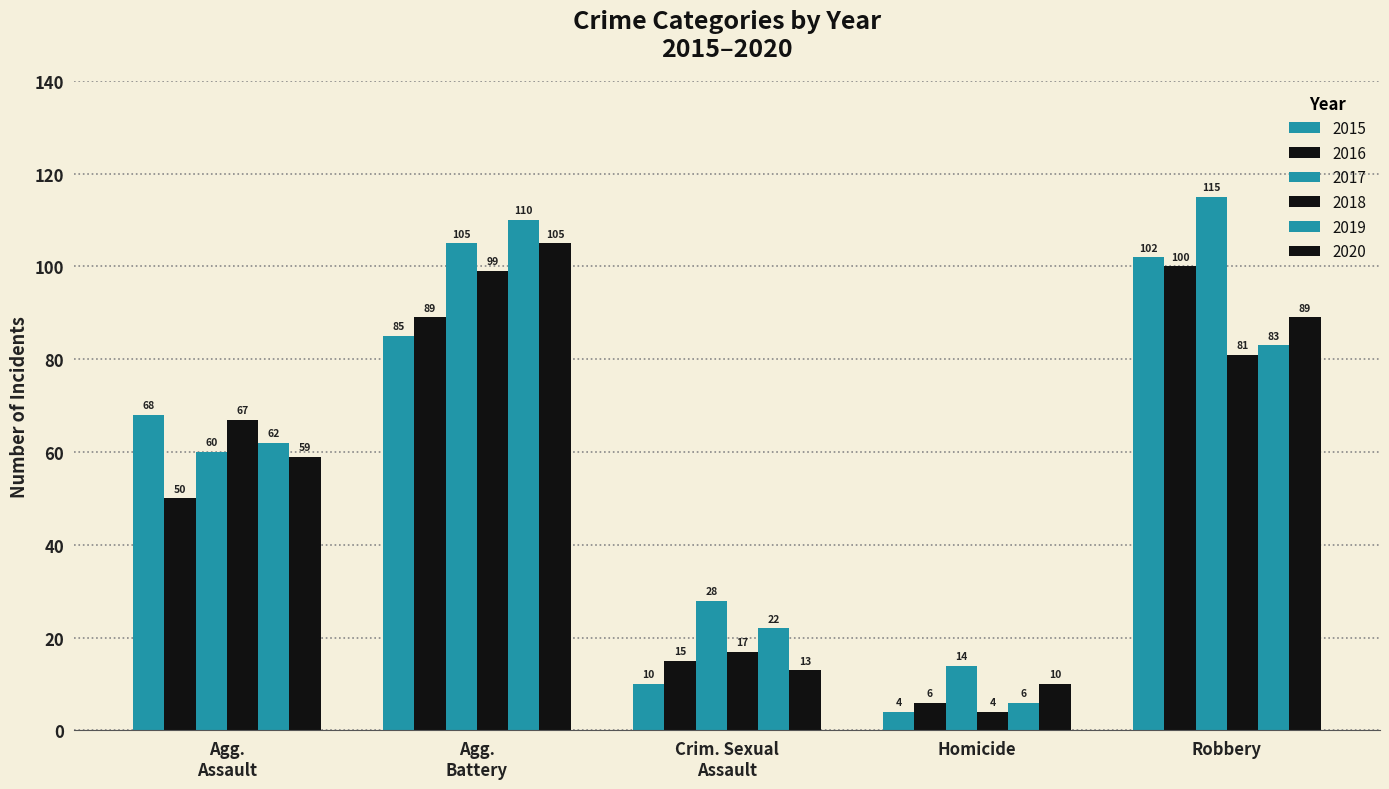

What is the label of the 5th bar from the right?

Agg. Assault